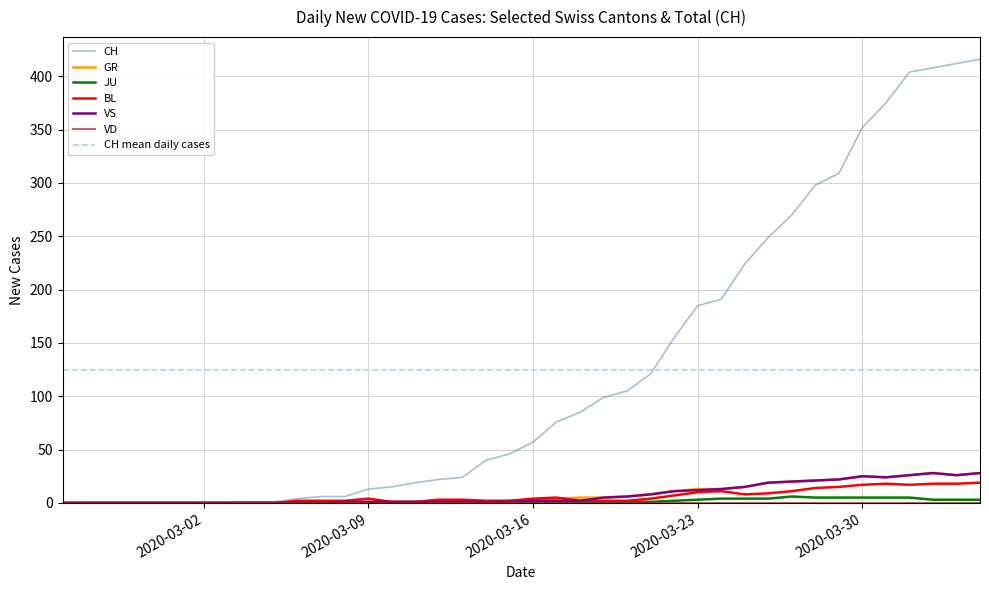

Which series has the largest range (max minus min)?

CH